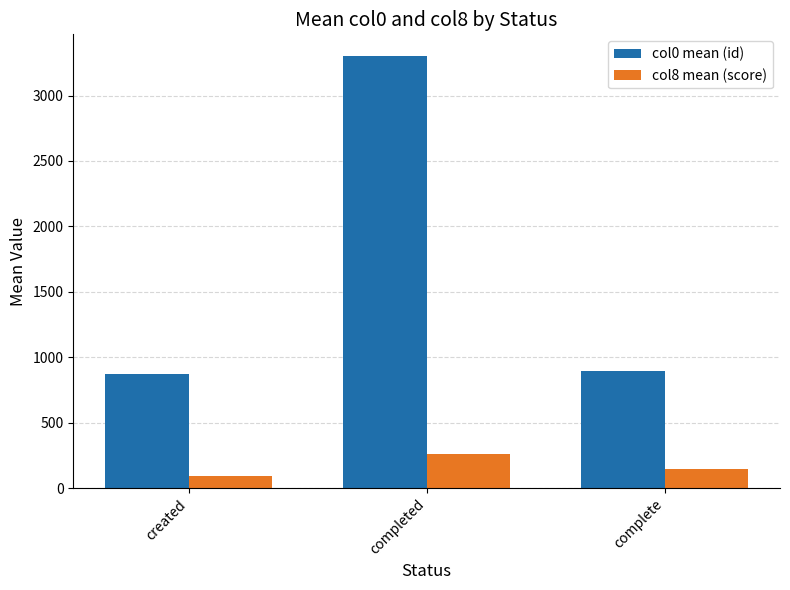

At which category is the sum across all series the highest?

completed